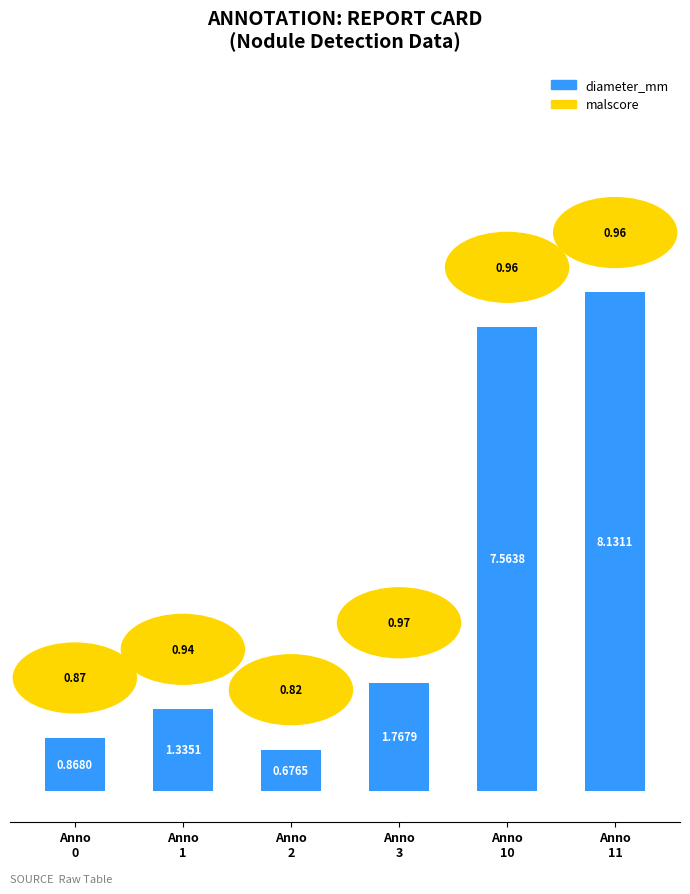

What is the change in value from Anno
3 to Anno
11?

+6.4